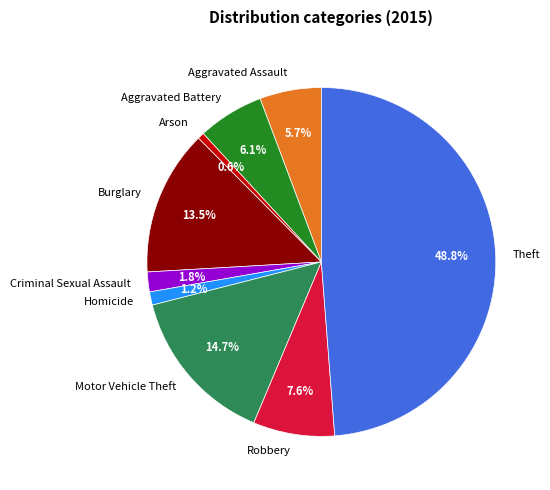

Approximately how many times larger is the value at Aggravated Assault compared to Homicide?

4.7